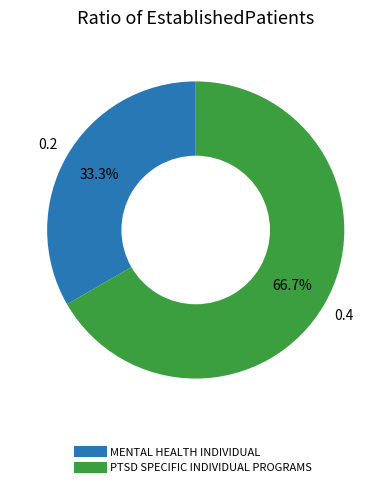

What is the smallest slice in the pie chart?

MENTAL HEALTH INDIVIDUAL